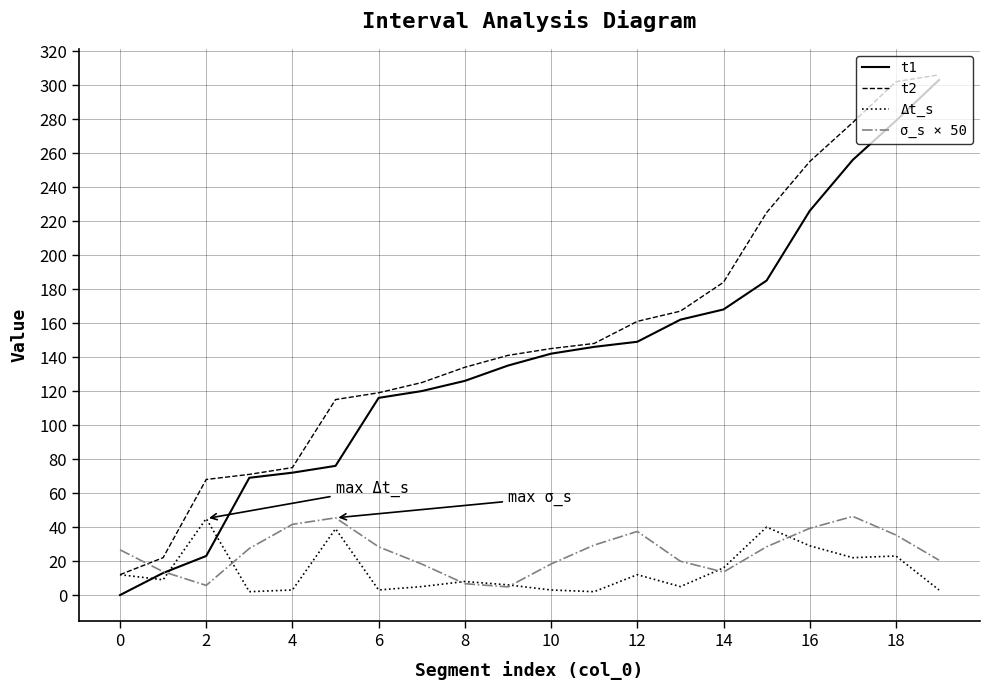

True or false: t1 and Δt_s intersect in this chart.

True